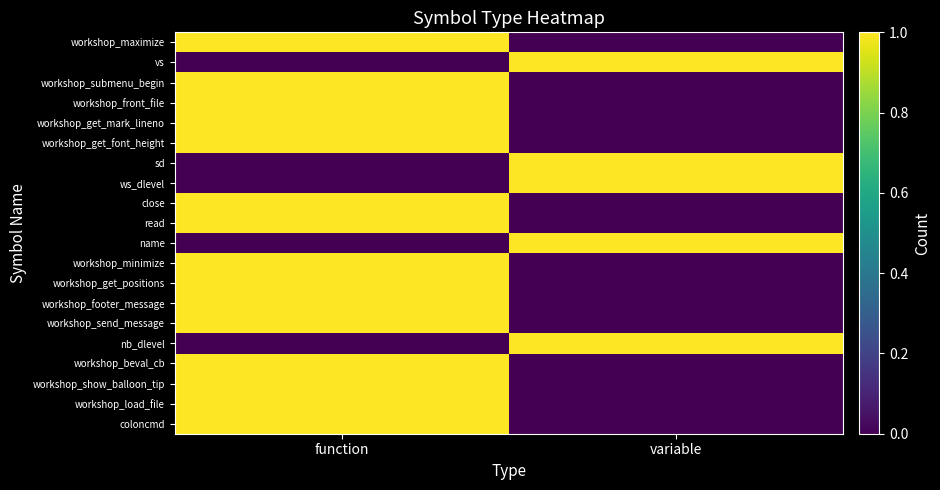

At function, list the series in order from largest to smallest.

workshop_maximize, workshop_submenu_begin, workshop_front_file, workshop_get_mark_lineno, workshop_get_font_height, close, read, workshop_minimize, workshop_get_positions, workshop_footer_message, workshop_send_message, workshop_beval_cb, workshop_show_balloon_tip, workshop_load_file, coloncmd, vs, sd, ws_dlevel, name, nb_dlevel